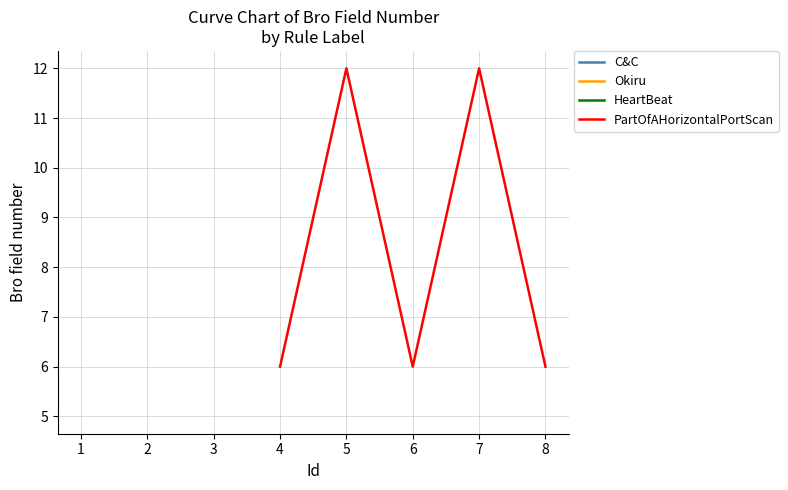

What is the difference between the maximum and minimum values?

6